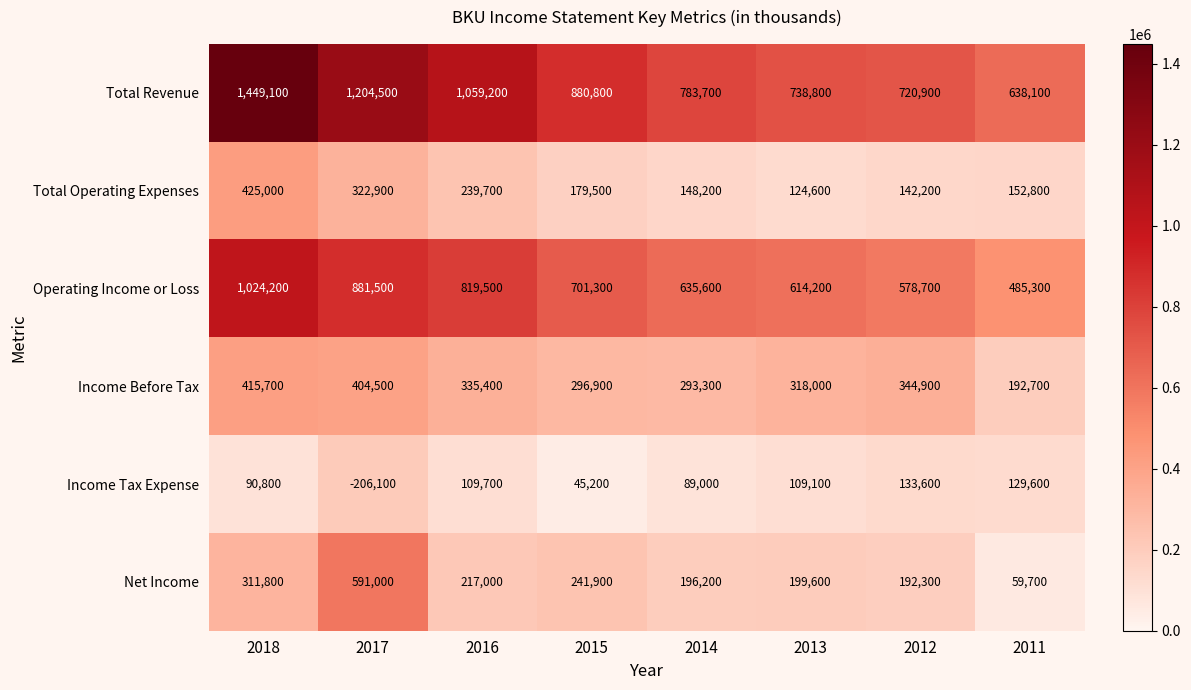

What is the greatest value displayed?

1449100